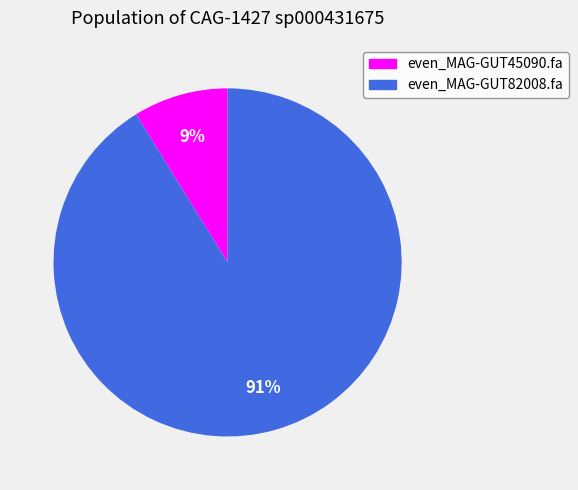

To the nearest percent, what portion does even_MAG-GUT45090.fa represent?

9%